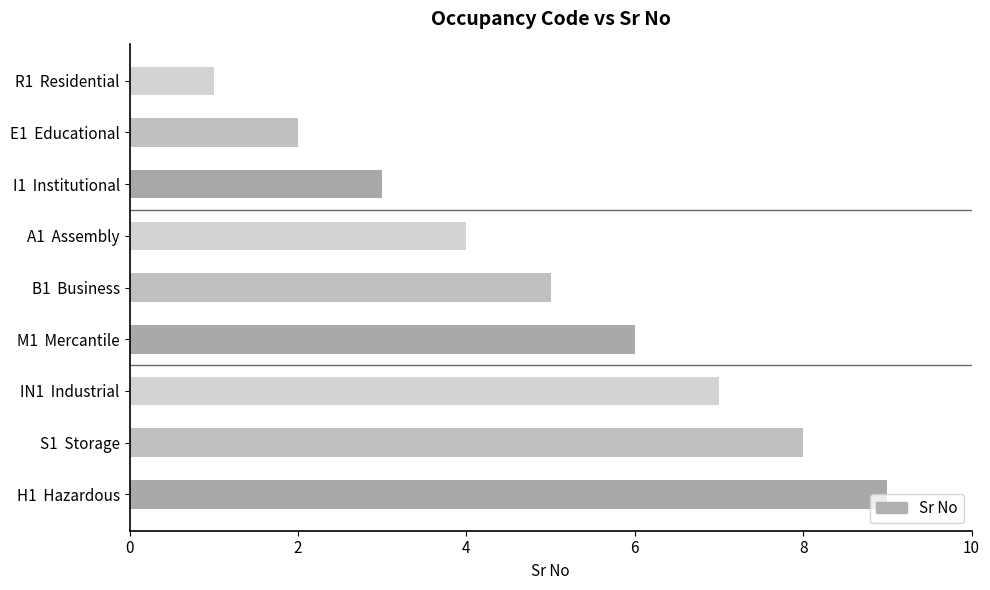

What is the difference between the second highest and minimum values?

7